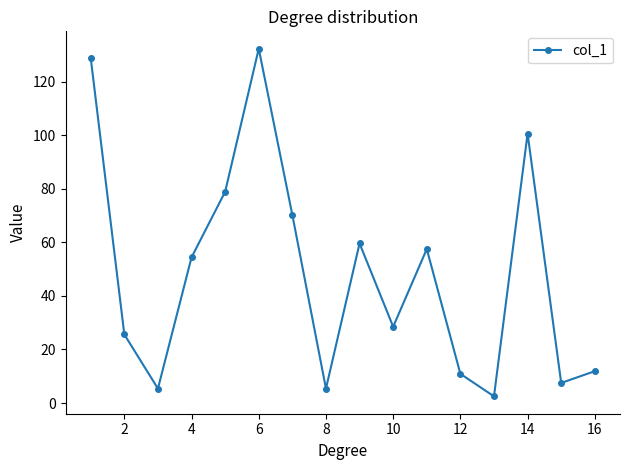

What is the value of the 11th point from the left?

57.5